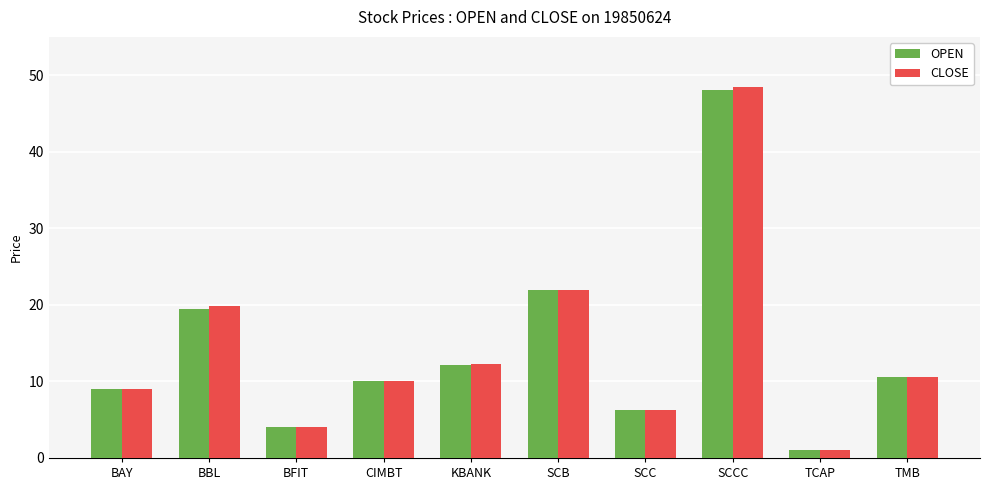

Is it true that CLOSE equals 5.3 at SCB?

False